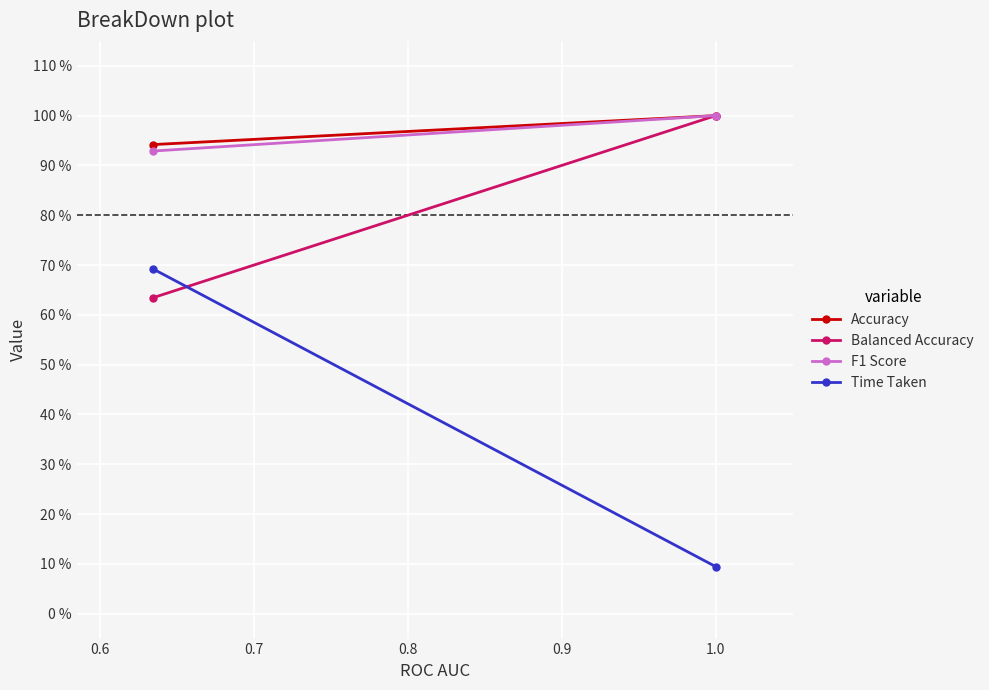

Reading left to right, extract all data points from this chart.

Accuracy: 0.9	1.0
Balanced Accuracy: 0.6	1.0
F1 Score: 0.9	1.0
Time Taken: 0.7	0.1